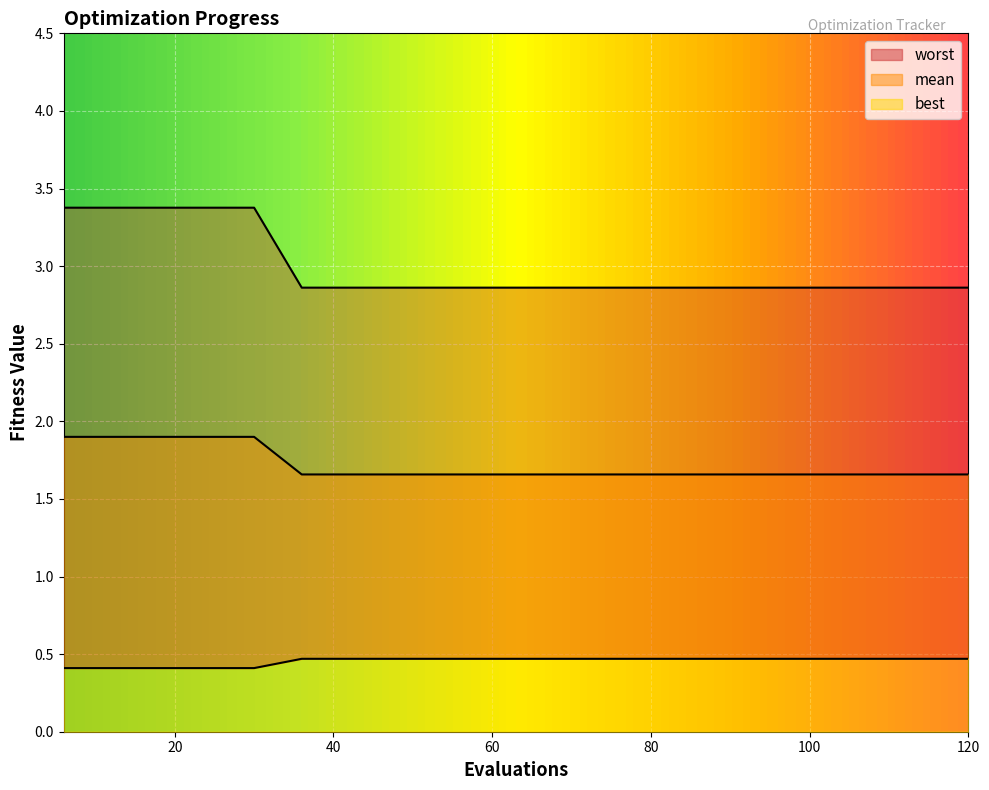

What is the value of the worst point at the 11th from the left?

0.5